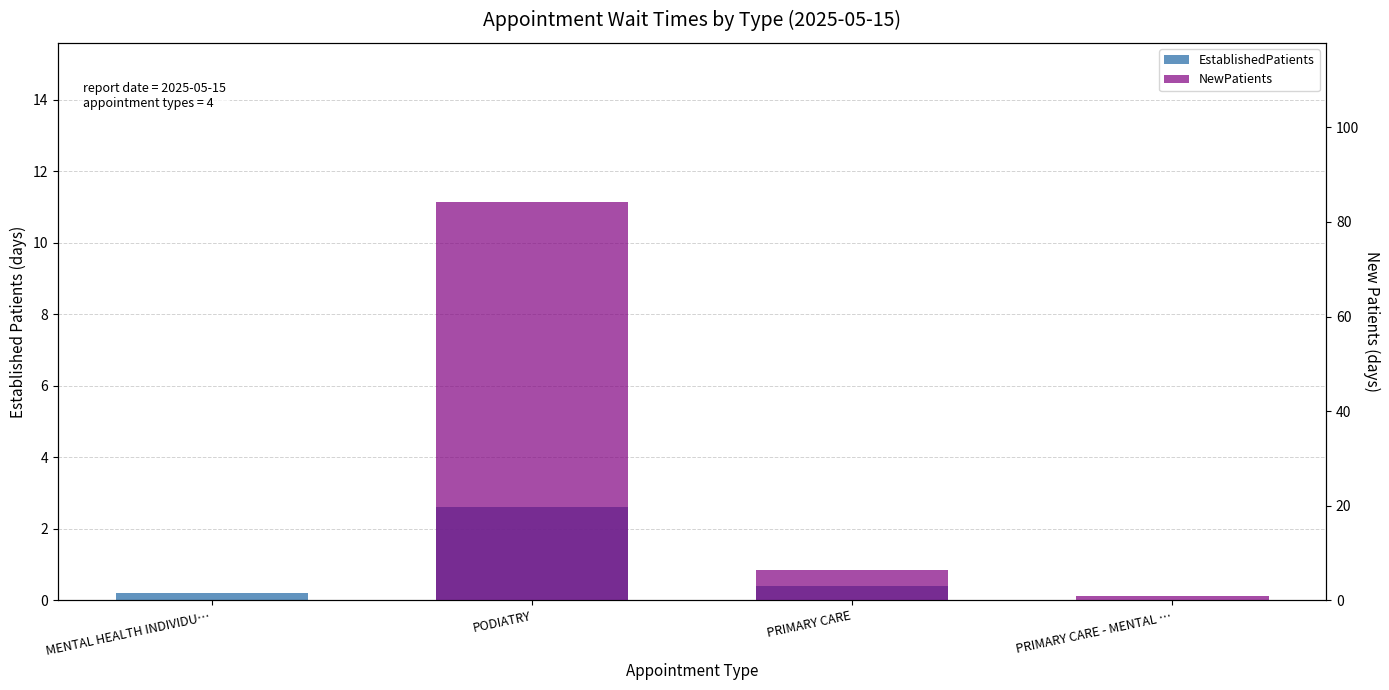

True or false: NewPatients has a value of 128.8 at PODIATRY.

False